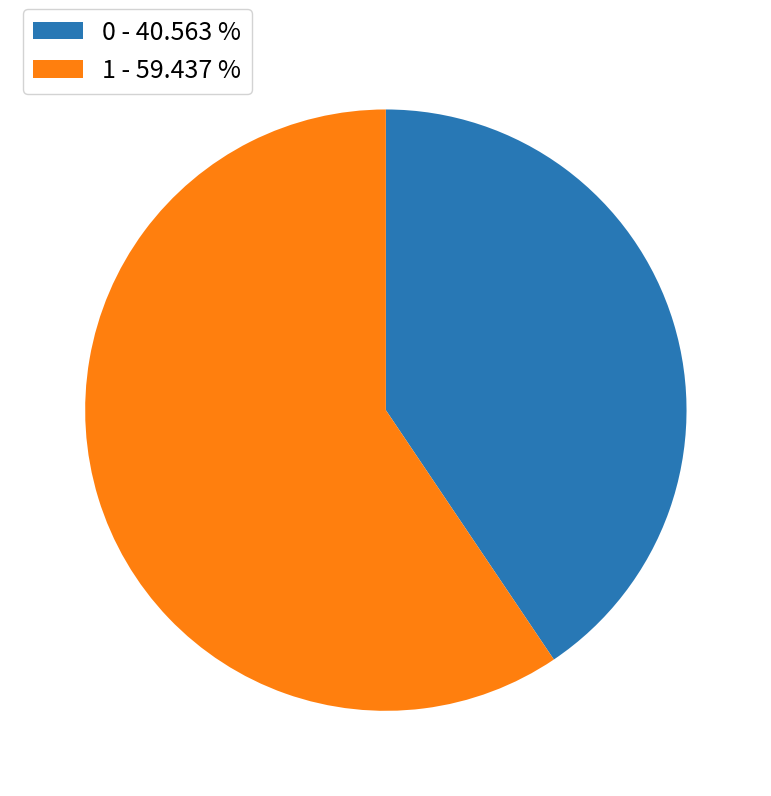

The 1 slice represents 59% of the pie. True or false?

True